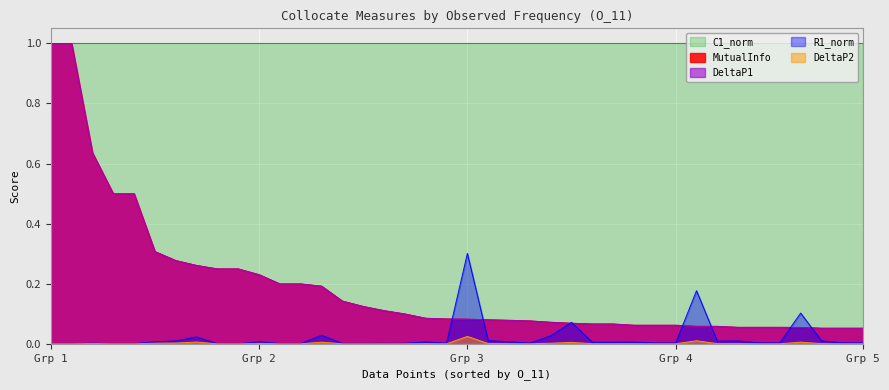

True or false: MutualInfo has a value of 0.1 at Grp 2.

False